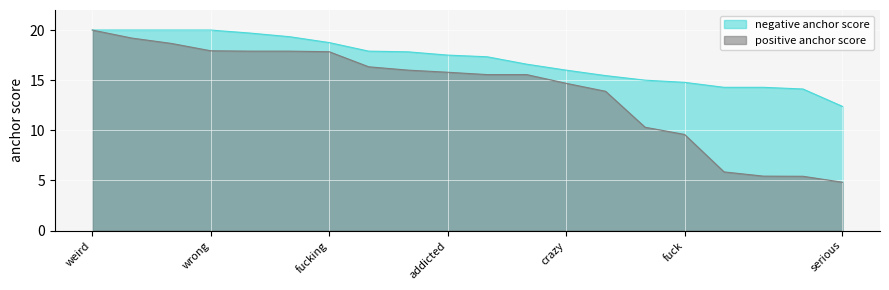

At which label does positive anchor score first exceed 15?

weird